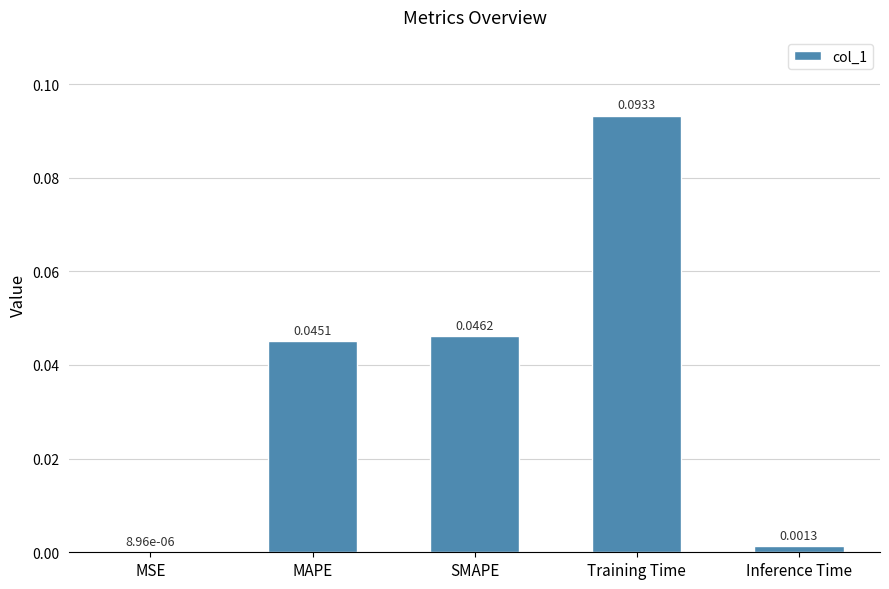

How many data points does each series have?

5